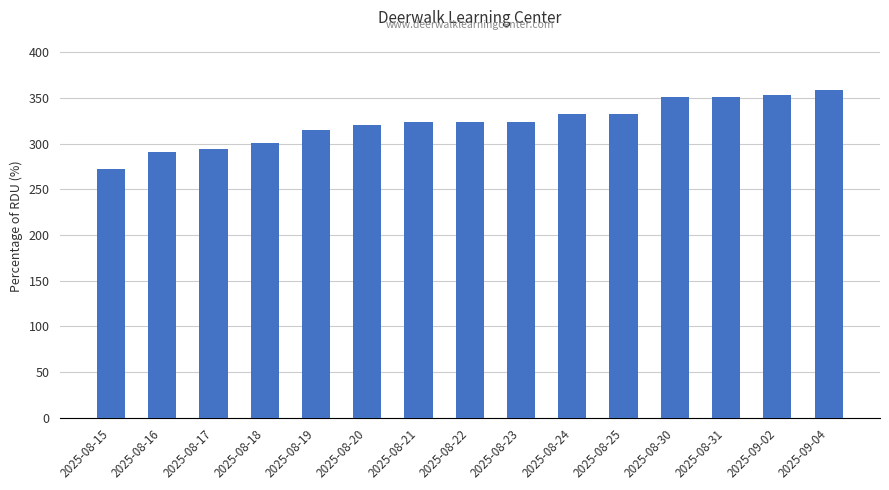

What is the change in value from 2025-08-17 to 2025-08-25?

+39